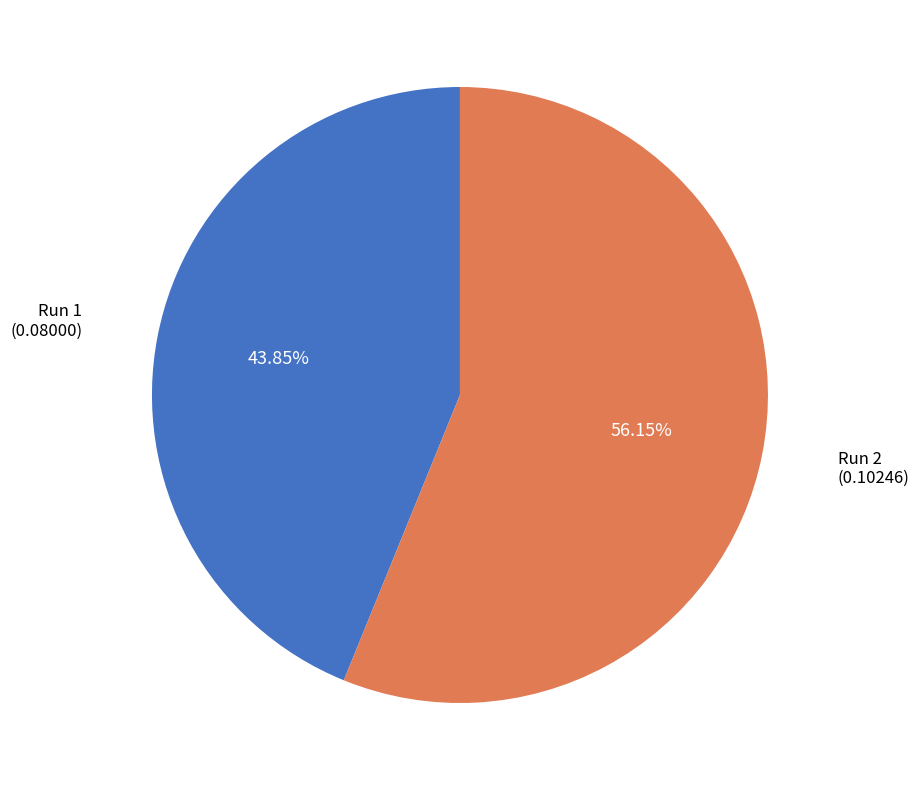

Is there any slice that represents more than half of the pie?

Yes